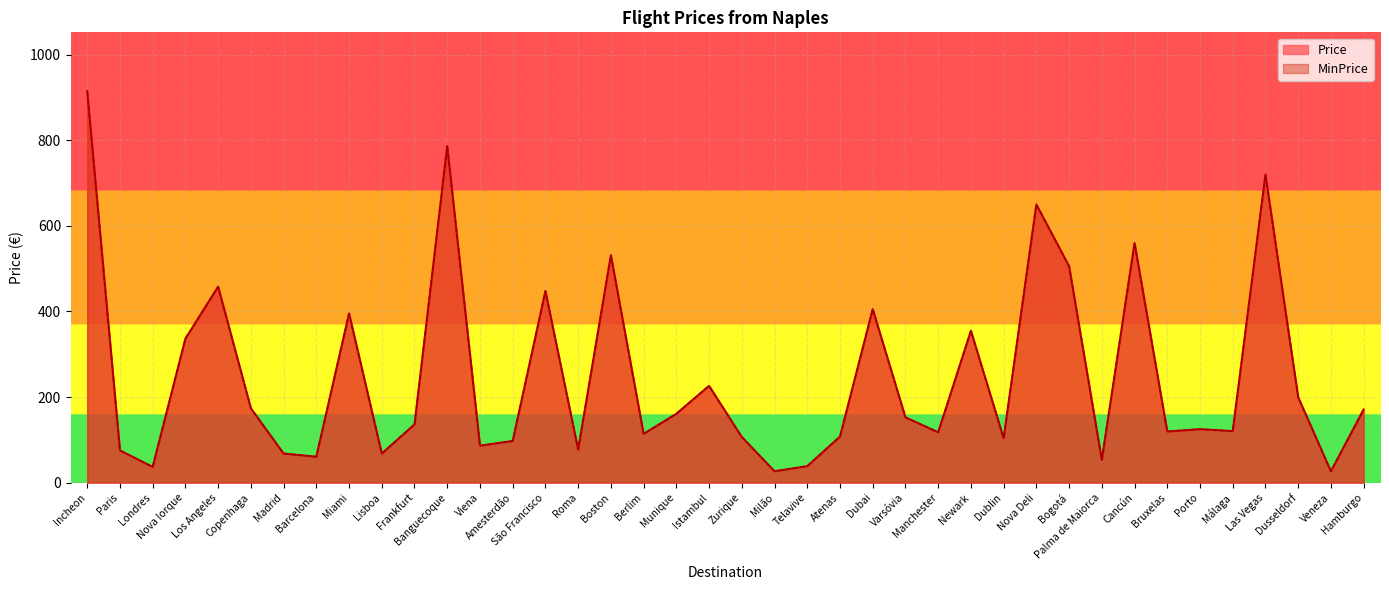

What is the total value across all series at São Francisco?

895.5